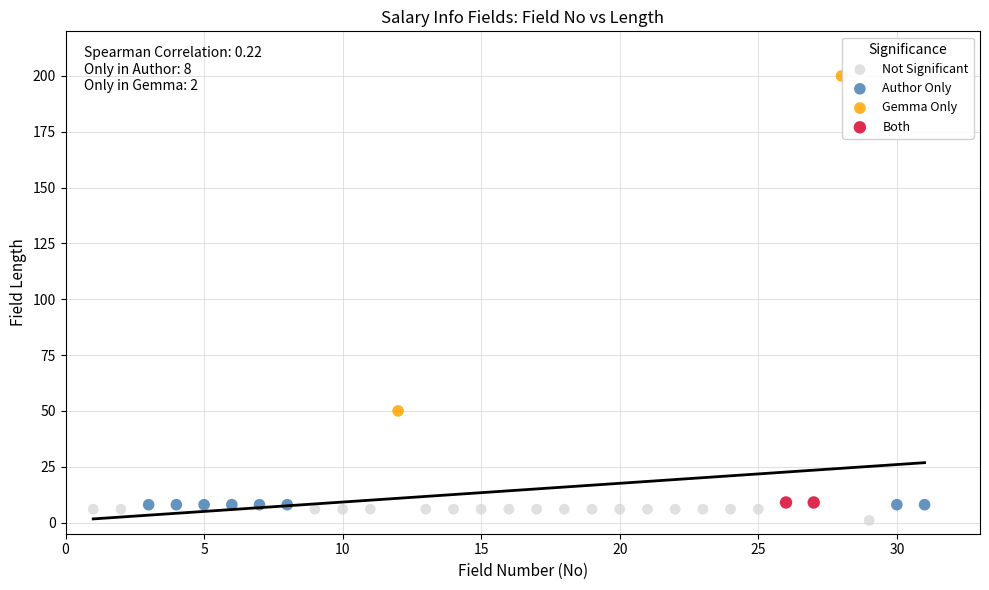

What are all the series names shown in the legend?

Not Significant, Author Only, Gemma Only, Both